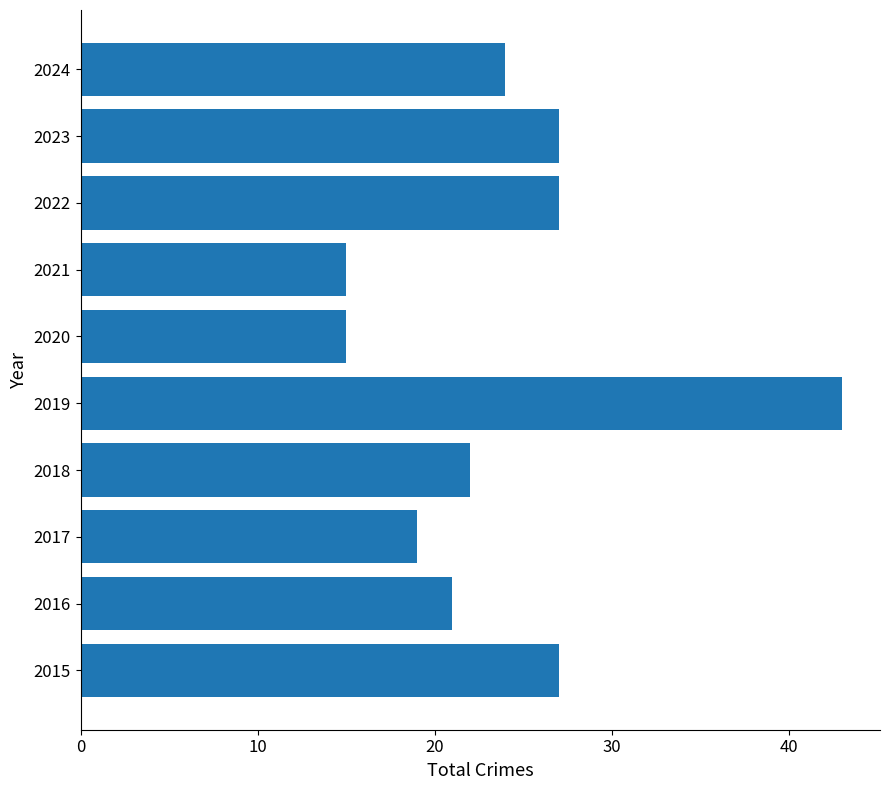

Reading bottom to top, what are all the values shown in this chart?

27	21	19	22	43	15	15	27	27	24